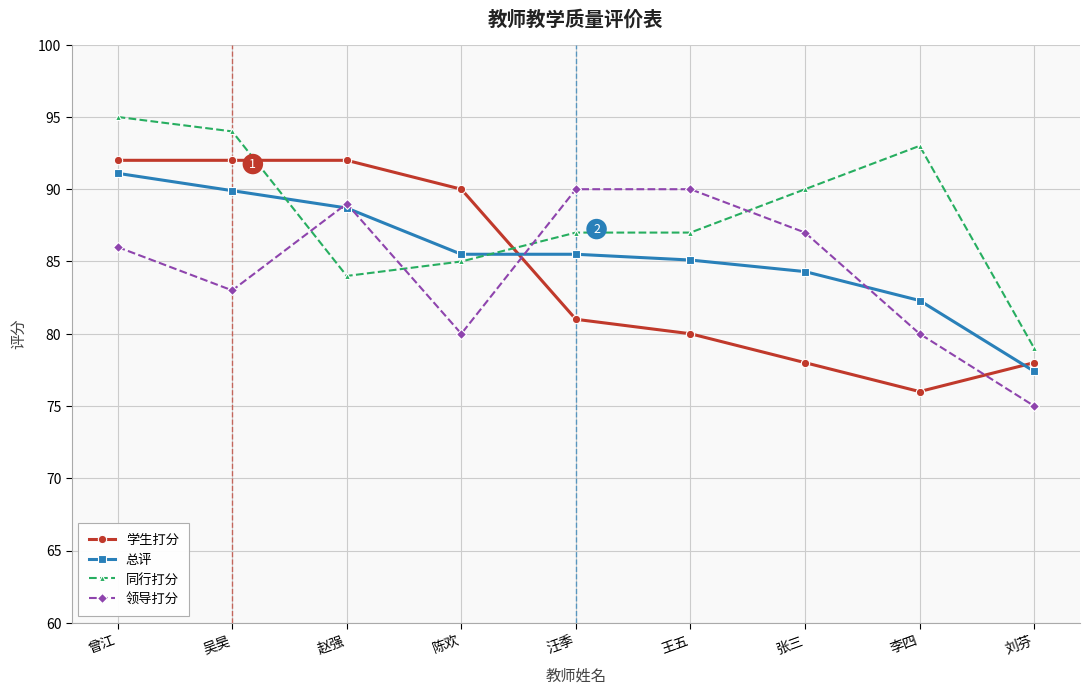

Reading left to right, extract all data points from this chart.

学生打分: 92.0	92.0	92.0	90.0	81.0	80.0	78.0	76.0	78.0
总评: 91.1	89.9	88.7	85.5	85.5	85.1	84.3	82.3	77.4
同行打分: 95.0	94.0	84.0	85.0	87.0	87.0	90.0	93.0	79.0
领导打分: 86.0	83.0	89.0	80.0	90.0	90.0	87.0	80.0	75.0